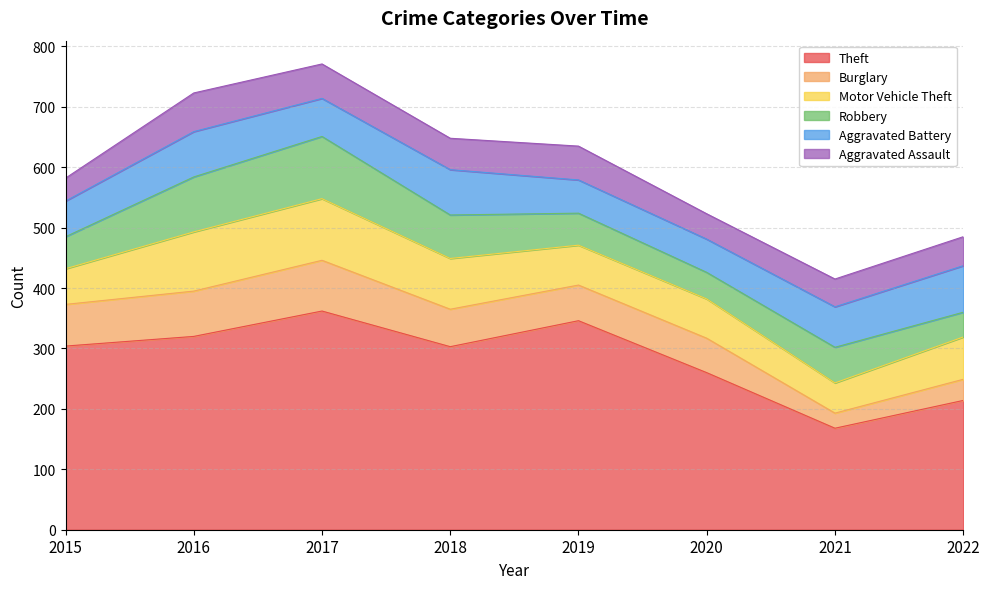

The value of Aggravated Battery at 2018 is 75. True or false?

True